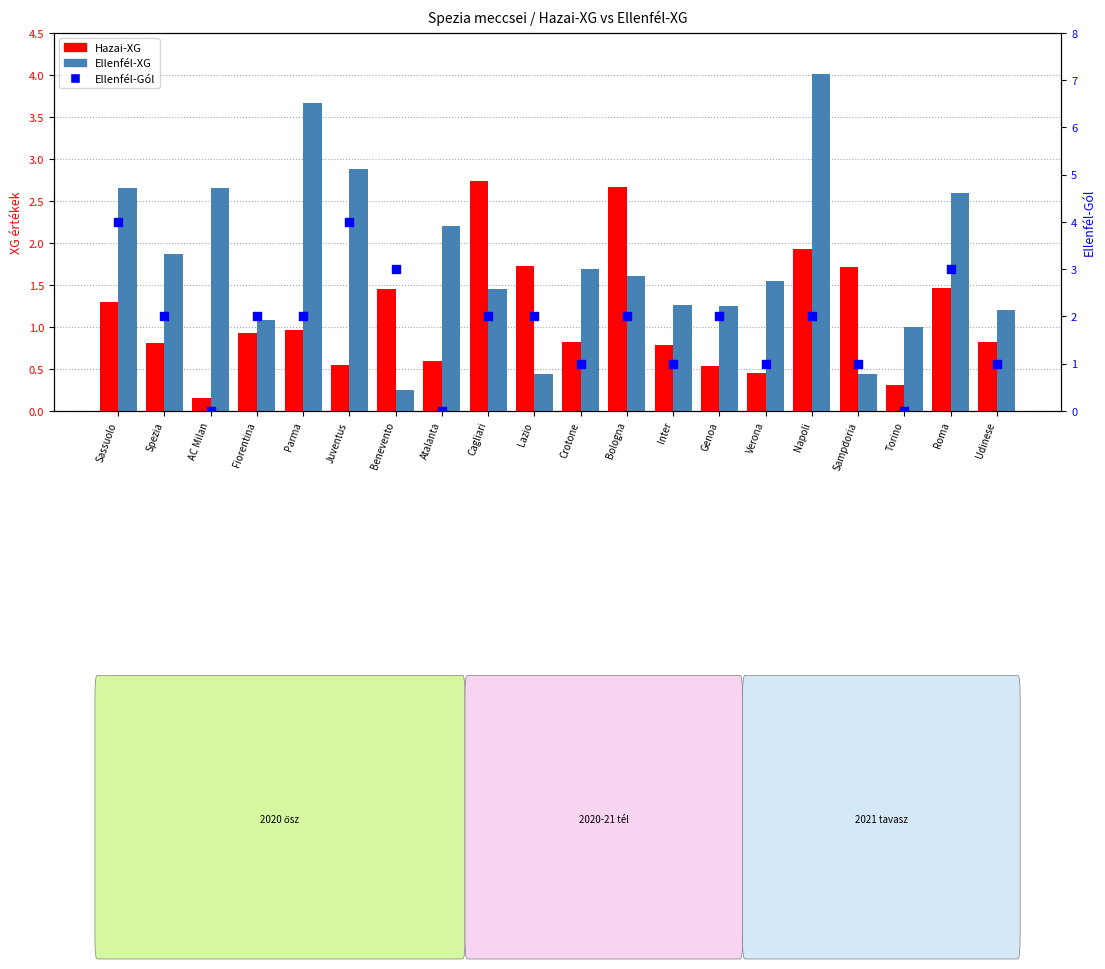

What is the total value across all series at Sassuolo?

7.9